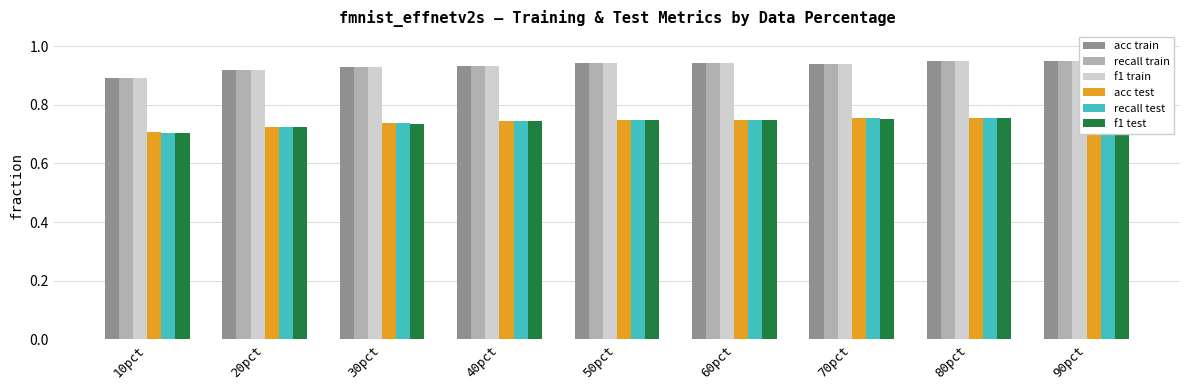

The value of acc test at 20pct is 0.7. True or false?

True